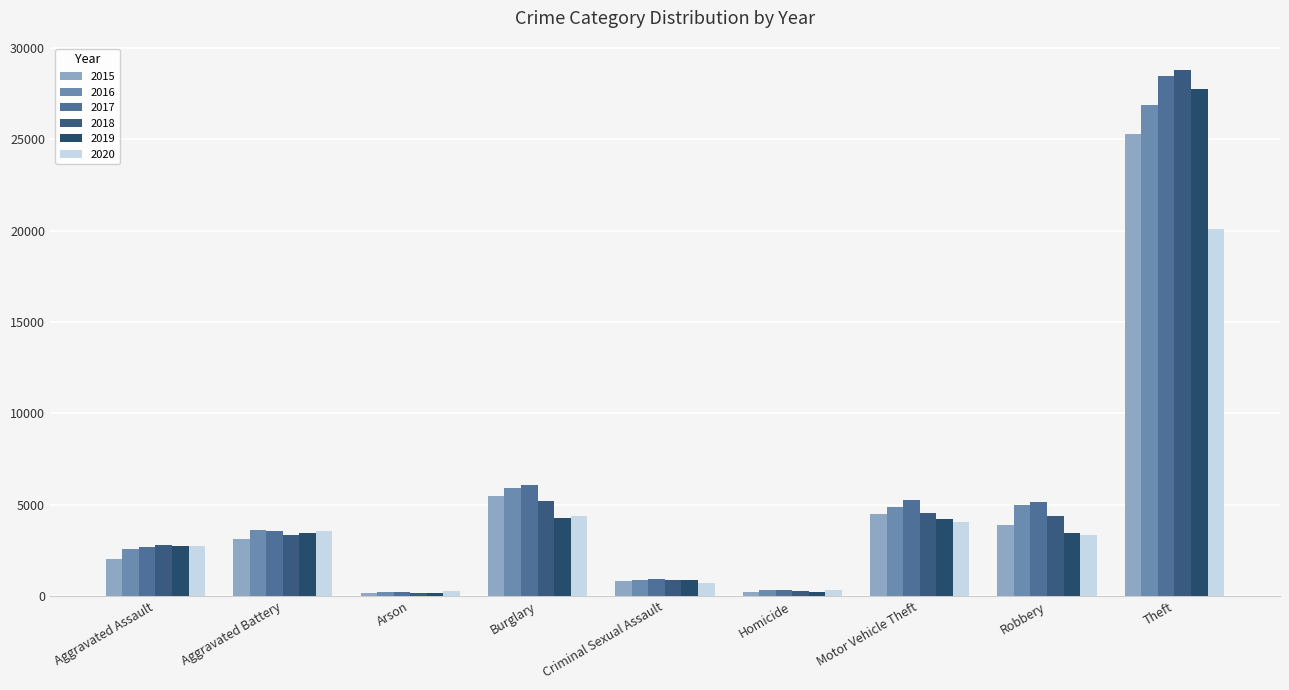

Is the value of 2018 at Burglary greater than the value of 2015 at Robbery?

Yes